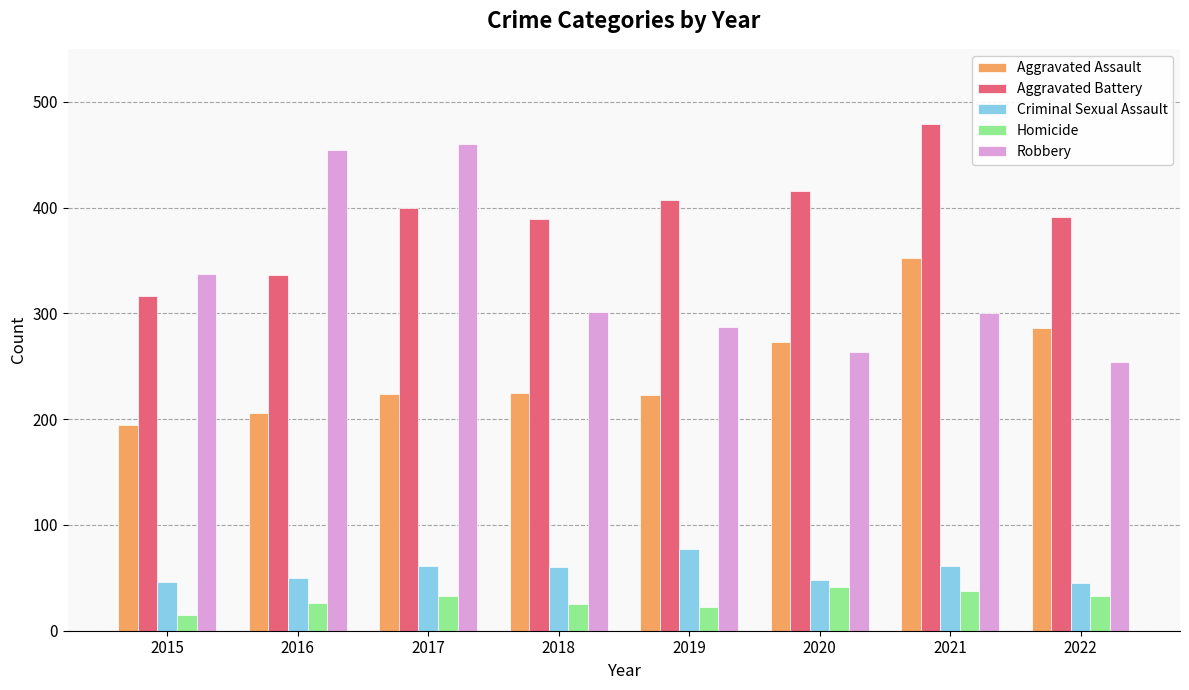

How many bars are there in each group?

5